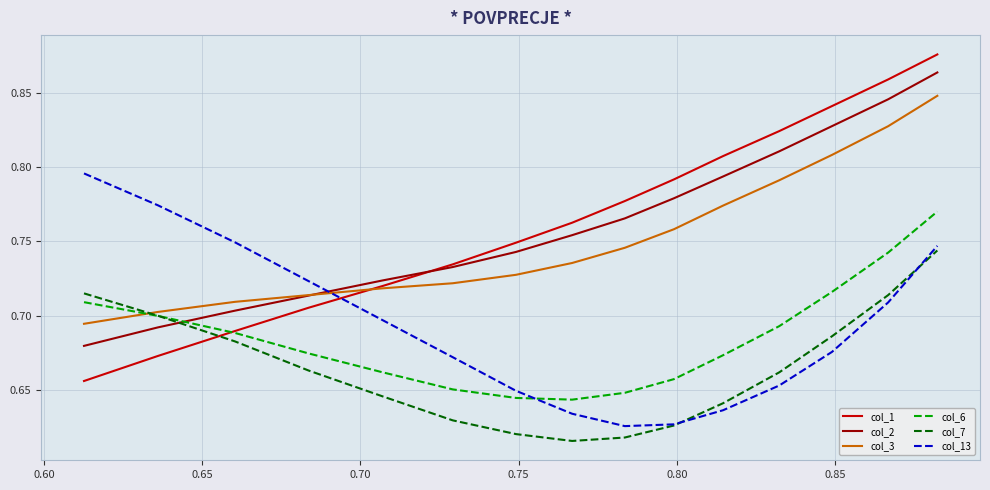

How many times do col_1 and col_7 cross each other?

1